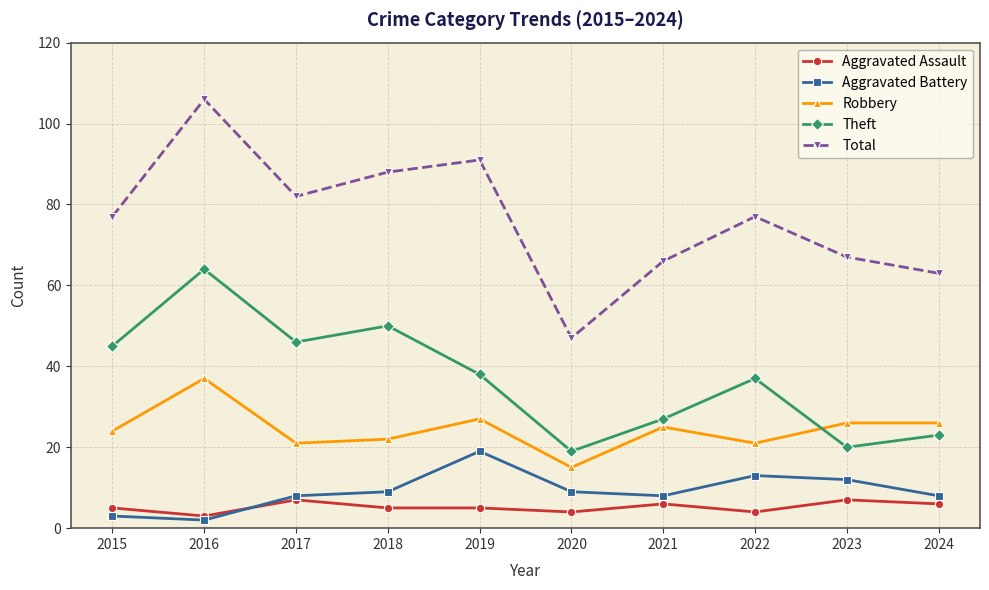

Is it true that Total equals 73 at 2016?

False